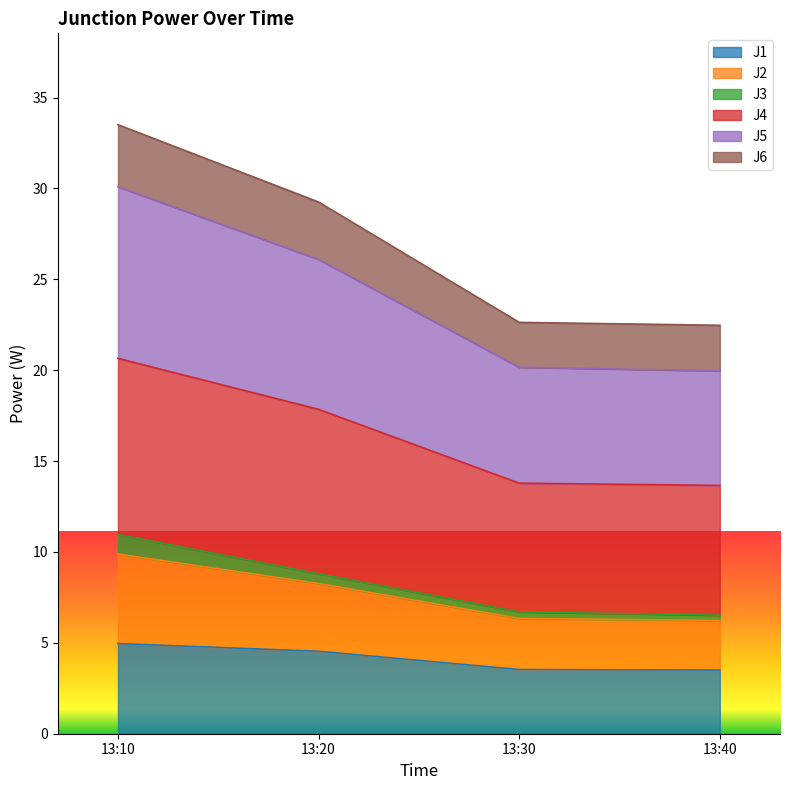

How many values in the J1 series exceed 4?

2